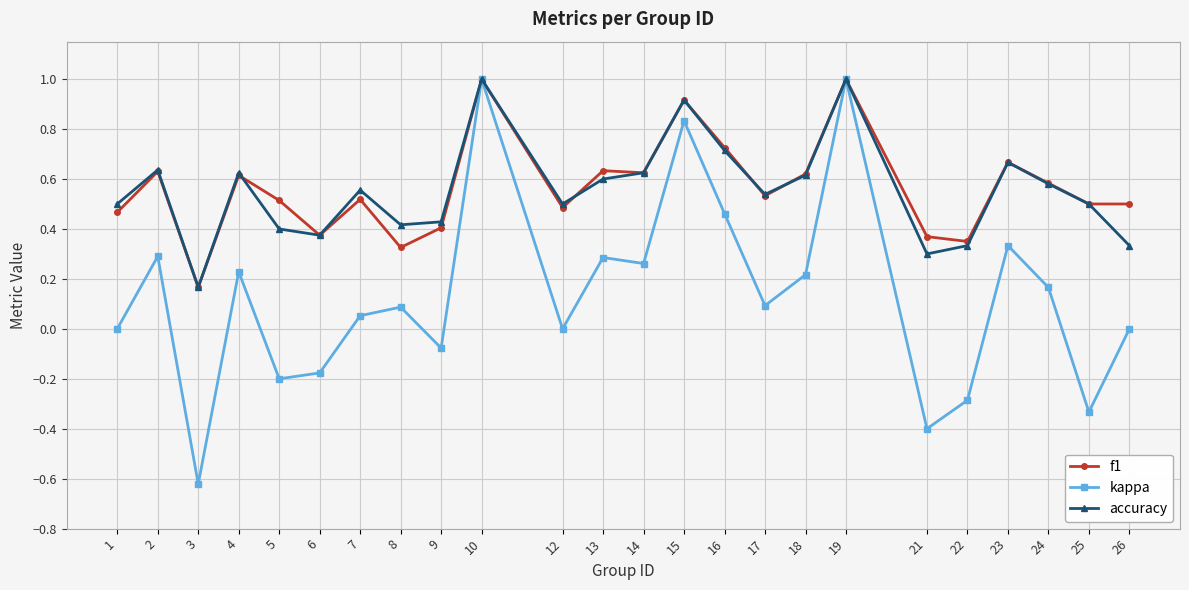

The accuracy series shows 0.4 at 8. True or false?

True